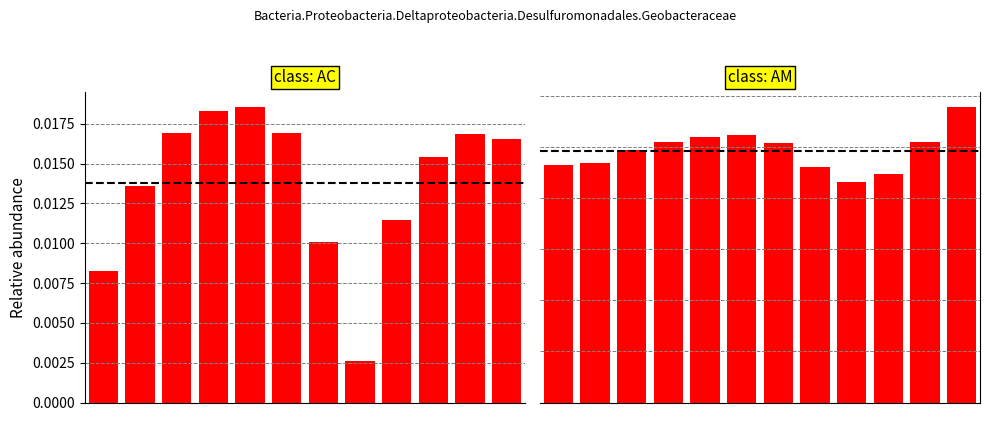

Where is col_9 nearest to the value 0?

8